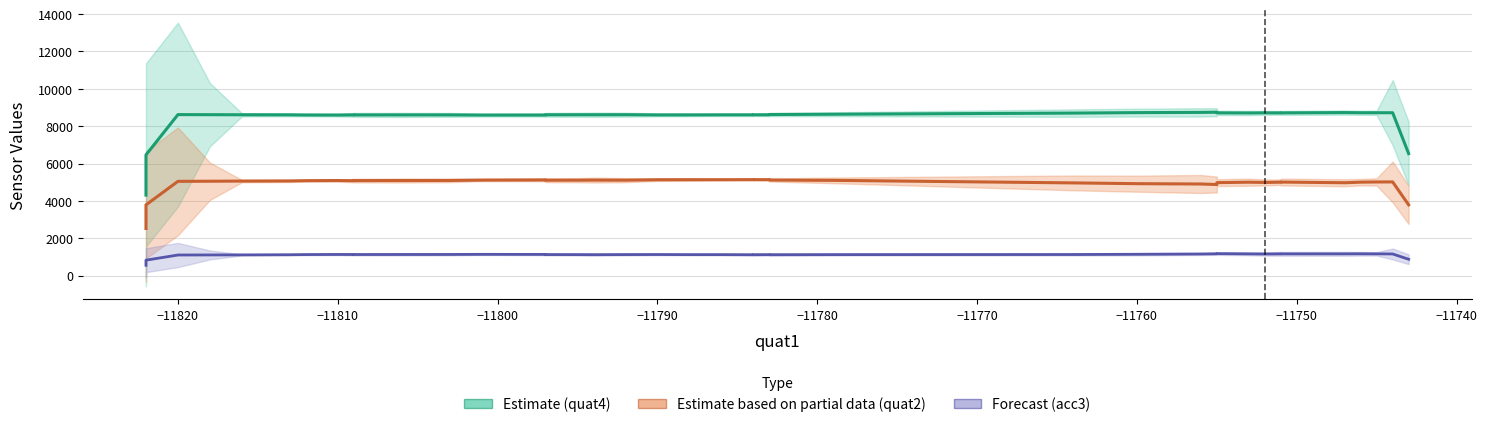

How many lines are shown in the chart?

3